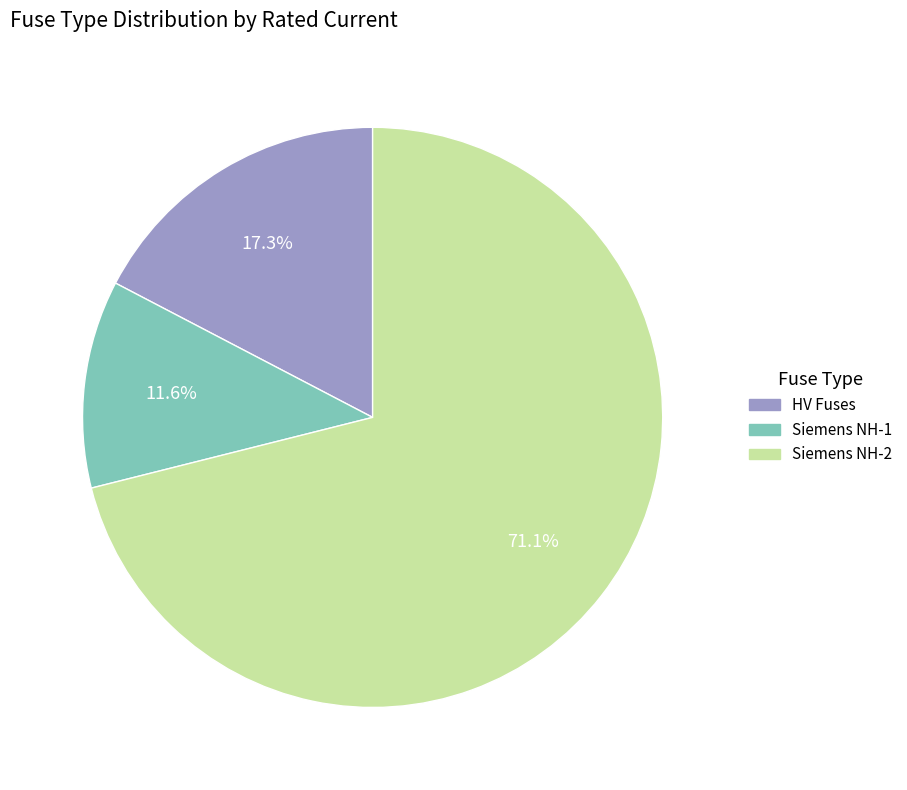

Is there any slice that represents more than half of the pie?

Yes